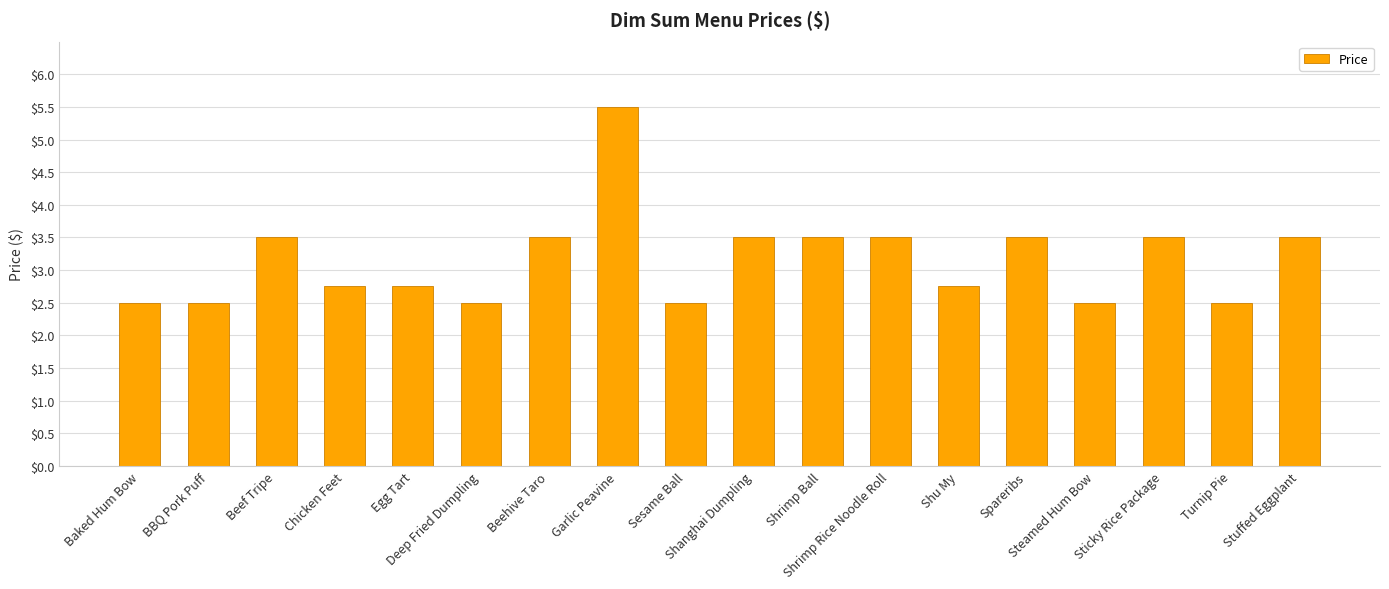

What value does the data have at Garlic Peavine?

5.5